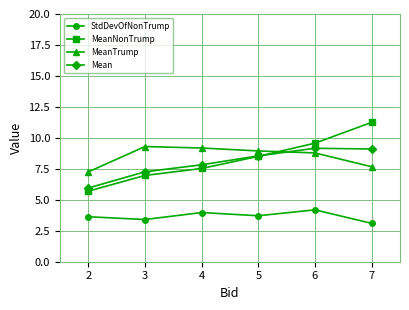

Which series has the largest total across all categories?

MeanTrump